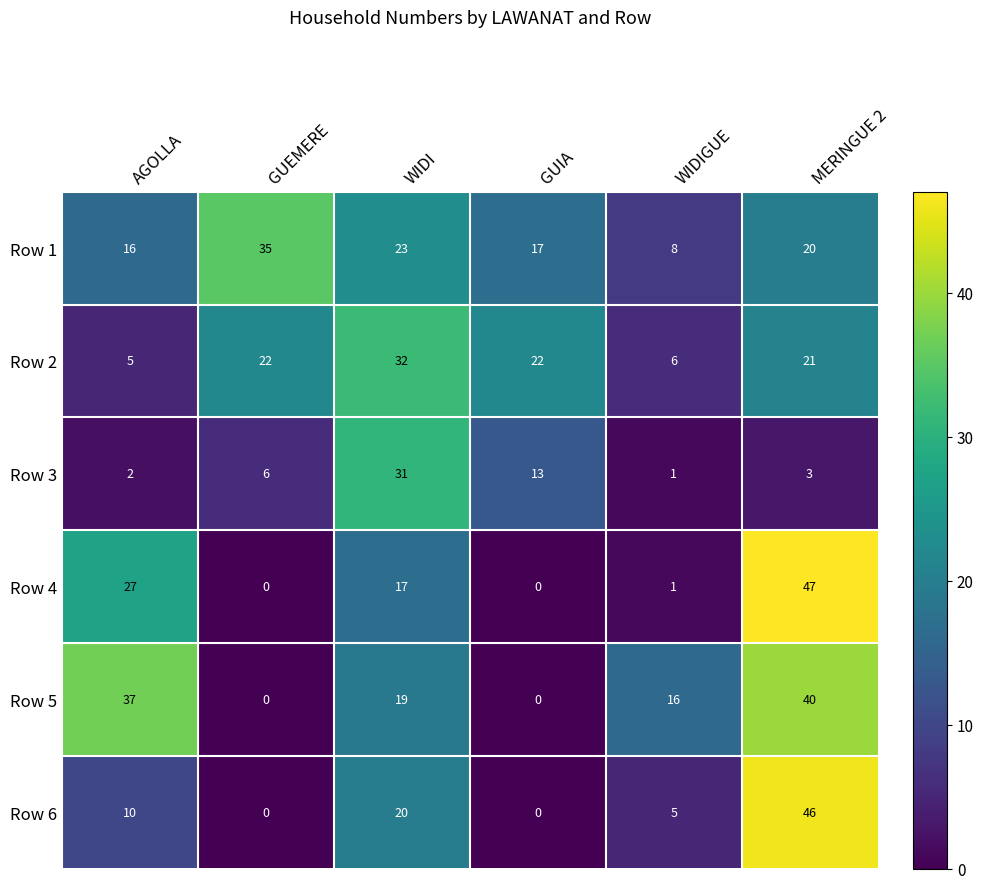

What is the highest value of the Row 3 series?

31